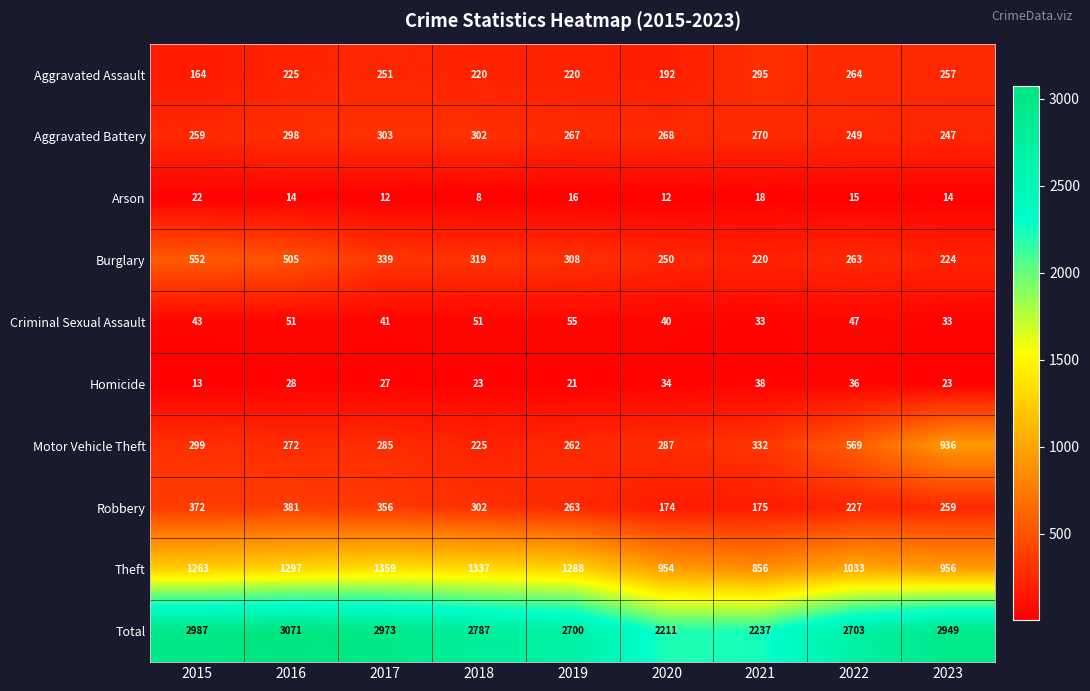

At how many categories does at least one series exceed 1463?

9